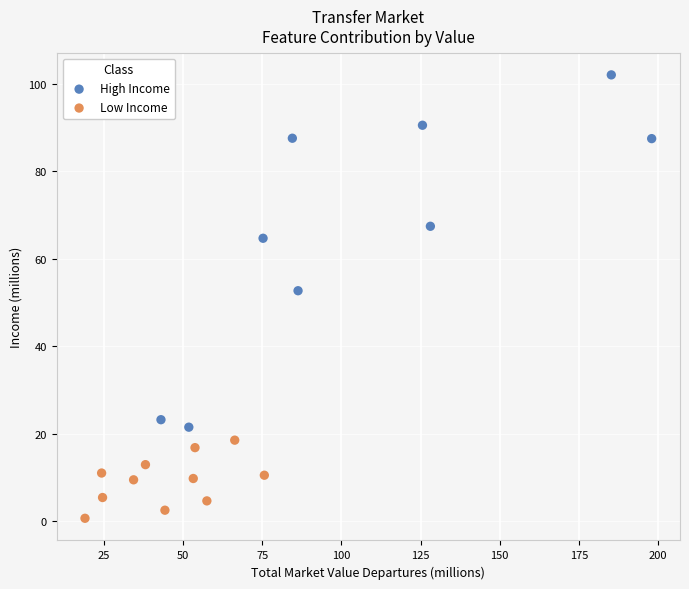

Which series reaches the minimum Y coordinate?

Low Income